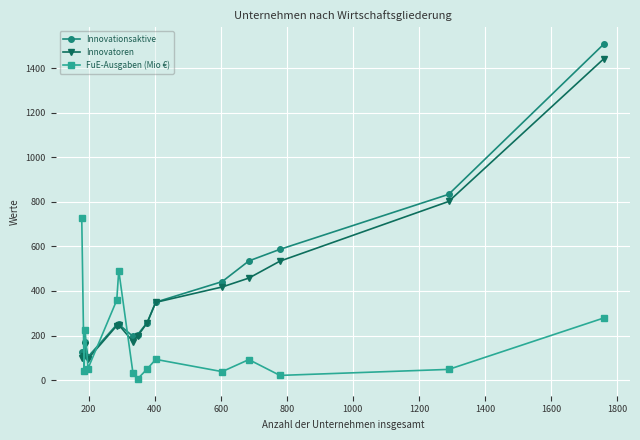

After their last crossing, which series has the higher values: FuE-Ausgaben (Mio €) or Innovationsaktive?

Innovationsaktive